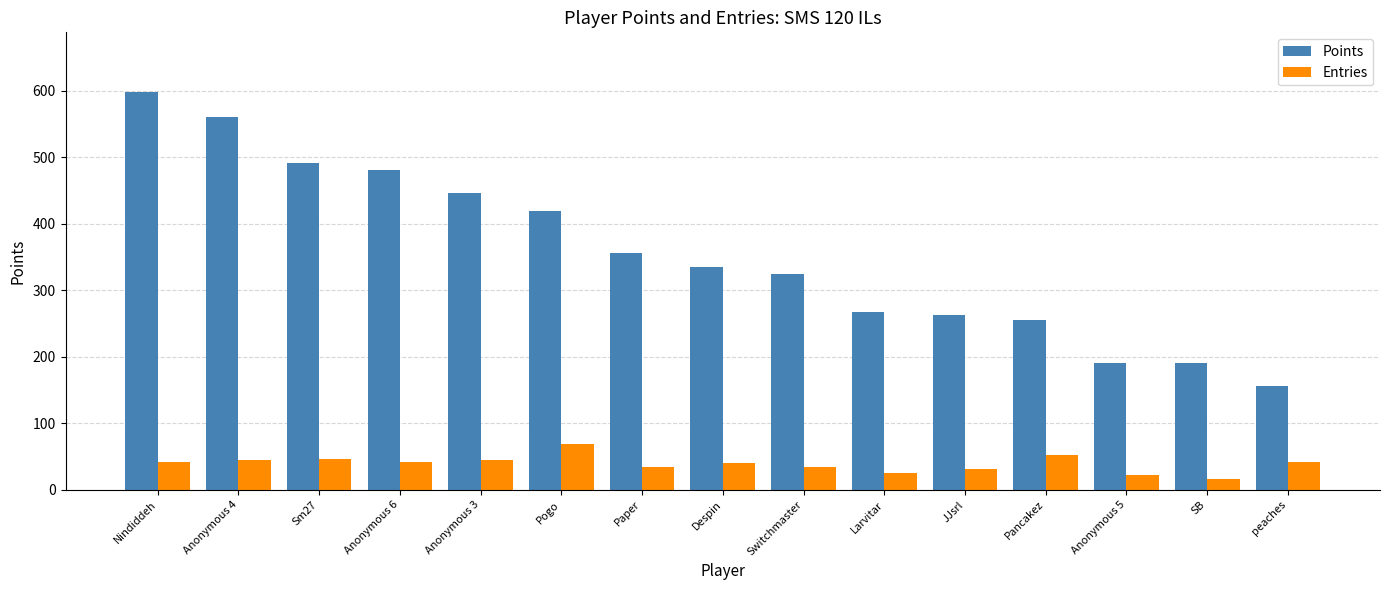

What is the label of the 5th bar from the right?

JJsrl